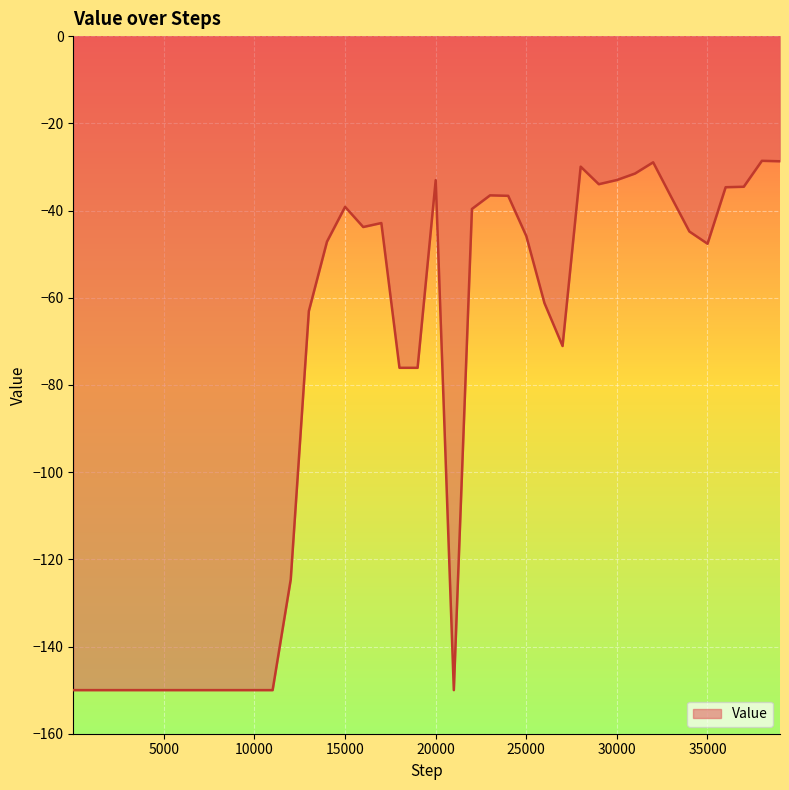

True or false: there are more than 1 points higher than both neighbors.

True